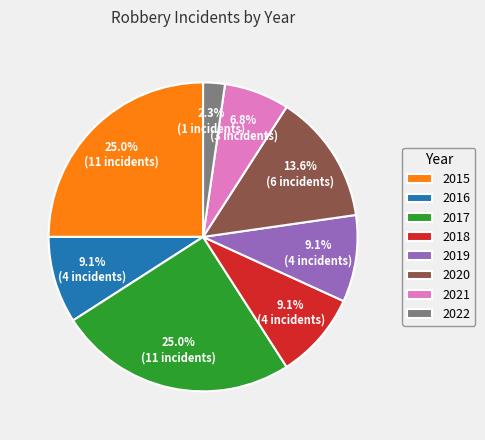

Does 2020 account for over 50% of the chart?

No